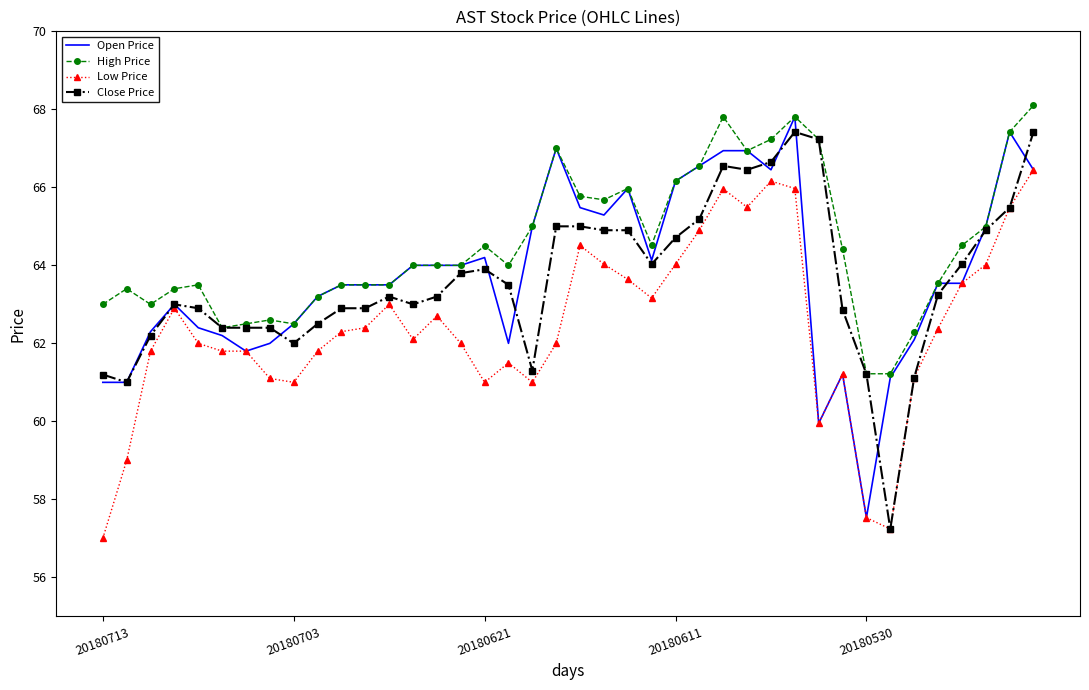

Which series has the largest total across all categories?

High Price